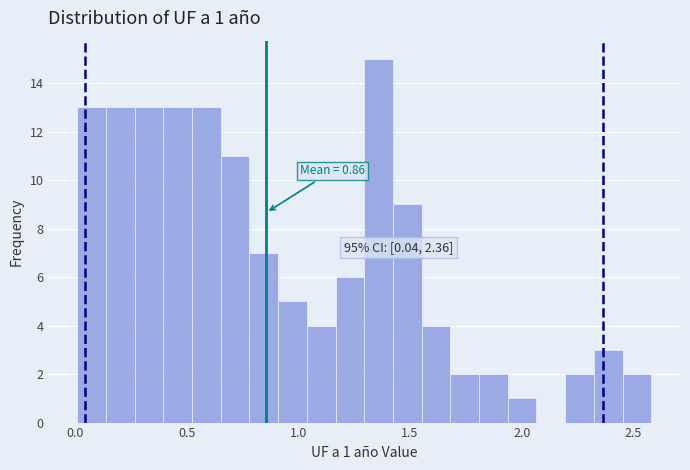

Read against the x-axis, roughly where is the centre of the tallest bar?

1.35